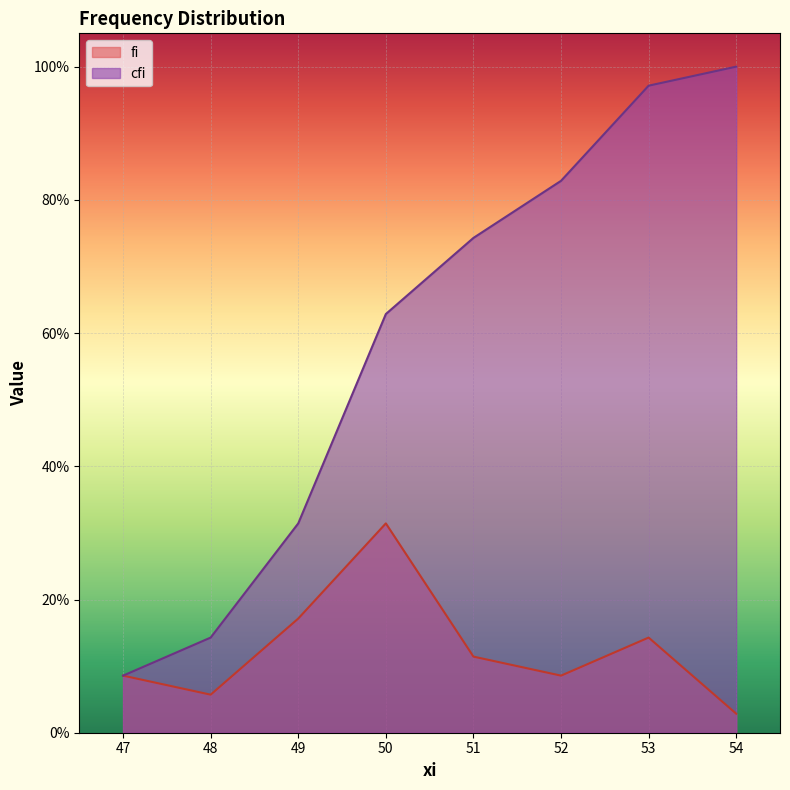

What is the difference between the highest and lowest values at 49?

0.1